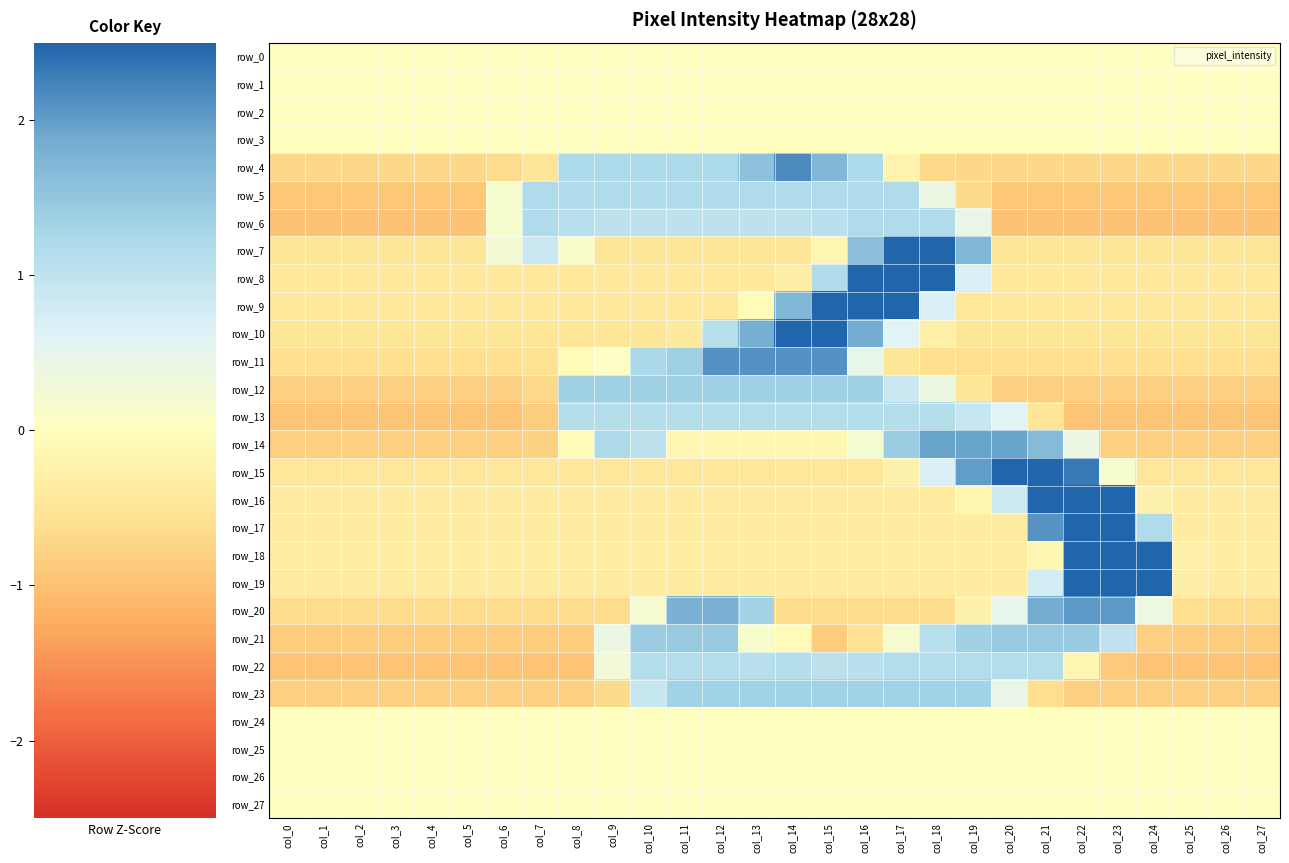

List the series in order of their peak value, highest first.

row_17, row_18, row_16, row_19, row_7, row_8, row_10, row_15, row_9, row_4, row_11, row_20, row_14, row_21, row_12, row_23, row_6, row_5, row_22, row_13, row_0, row_1, row_2, row_3, row_24, row_25, row_26, row_27